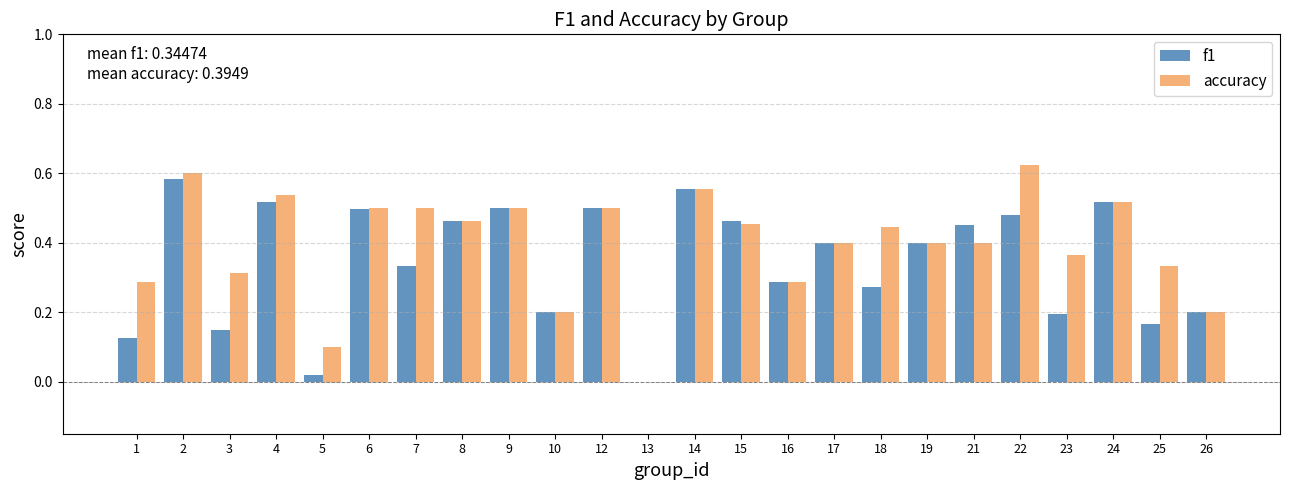

Is it true that accuracy equals 0.9 at 12?

False